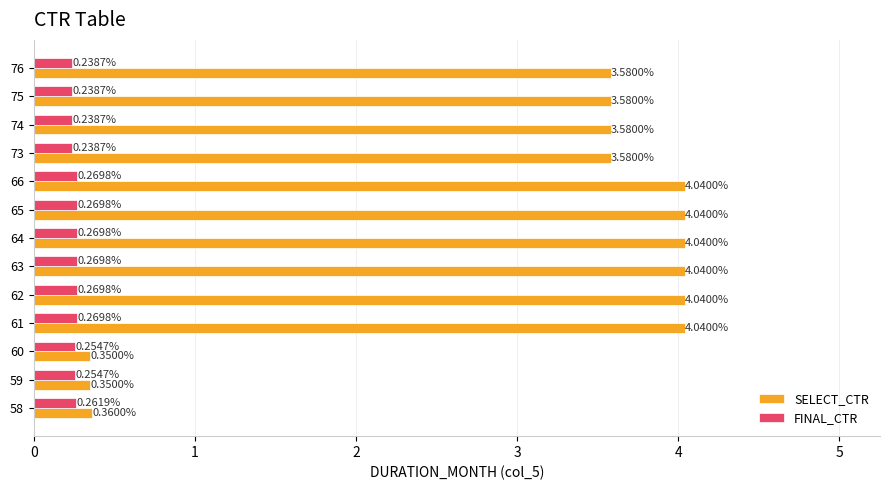

List the series in order of their overall mean, highest first.

SELECT_CTR, FINAL_CTR